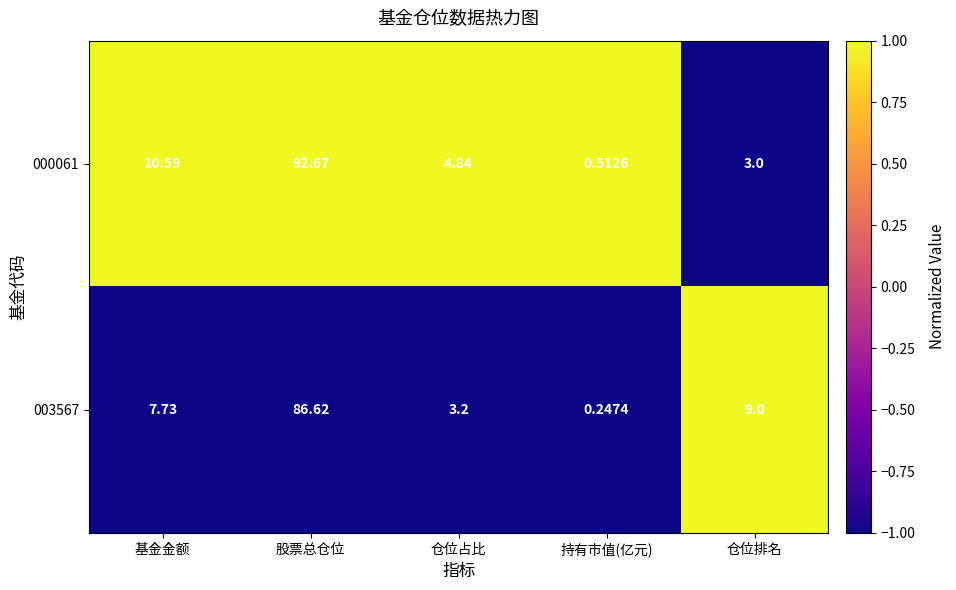

At which label does 000061 reach its peak?

股票总仓位